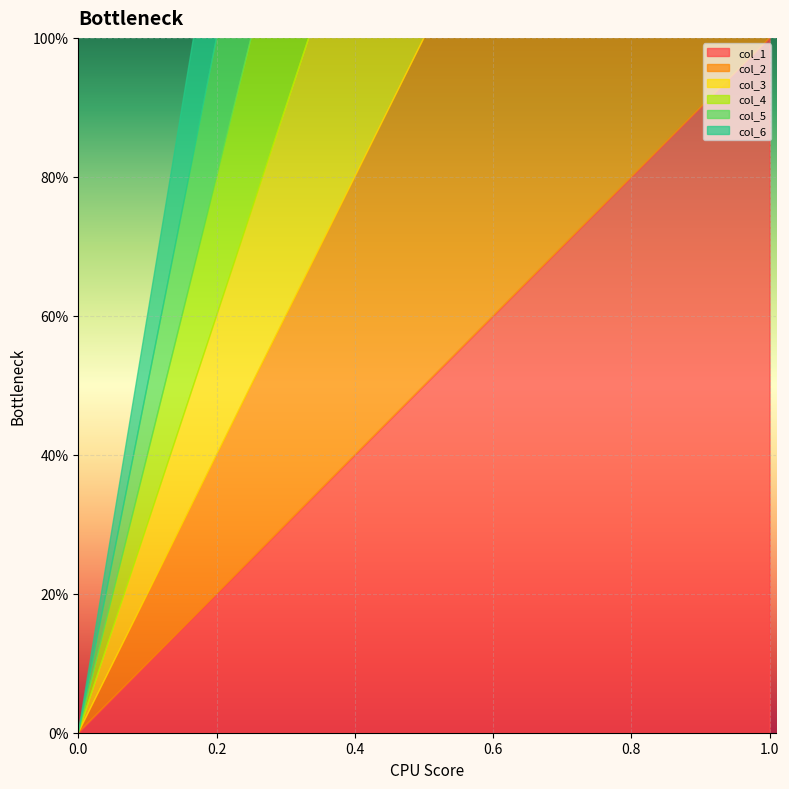

Which series has the largest total across all categories?

col_1